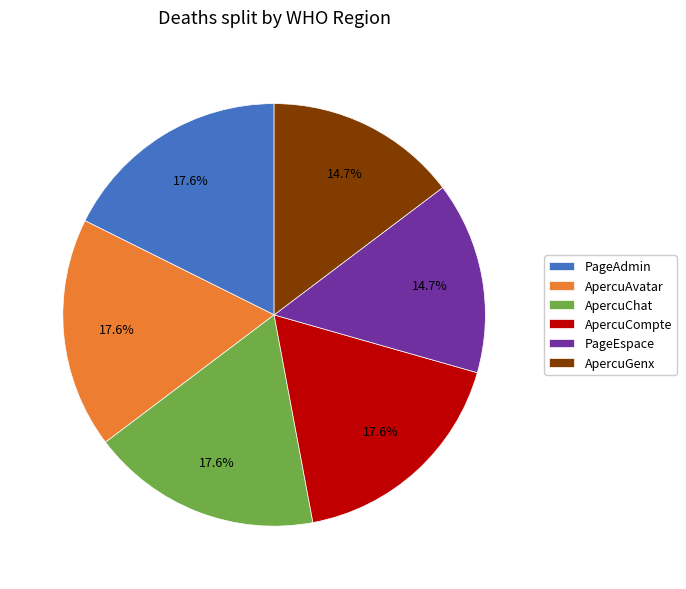

What is the ratio of the value at ApercuChat to the value at ApercuCompte?

1.0